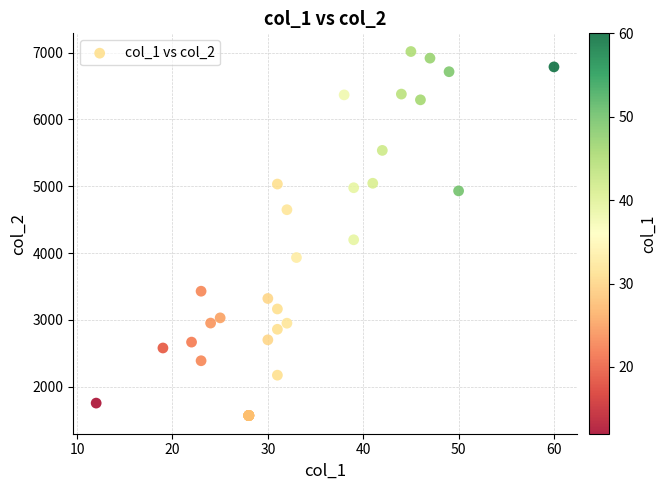

What Y value in the scatter plot is closest to 4292?

4199